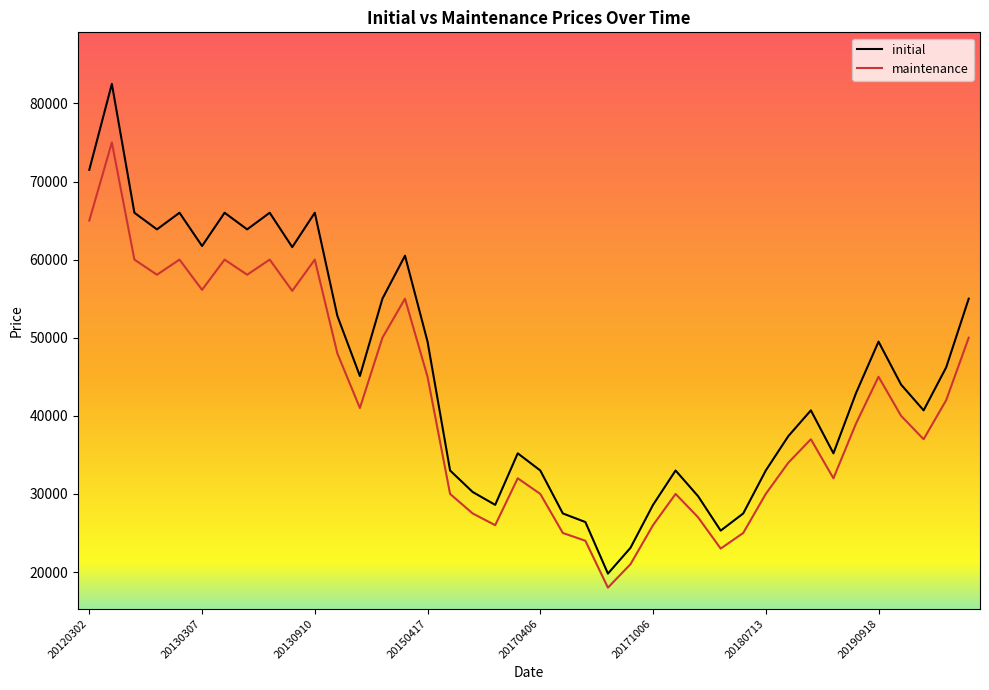

What is the difference between the maximum and minimum values in the initial series?

62700